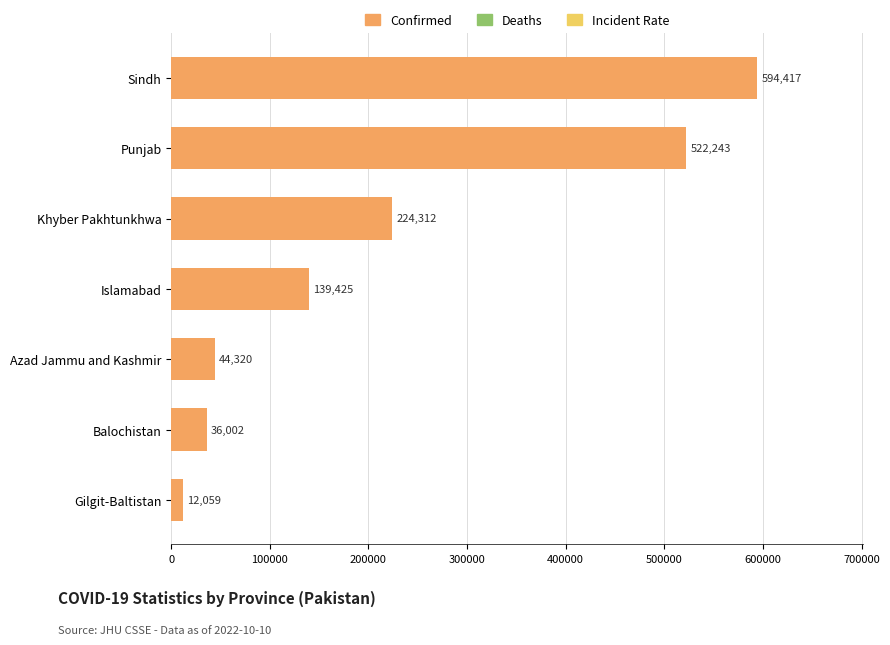

What position from the bottom is Islamabad?

4